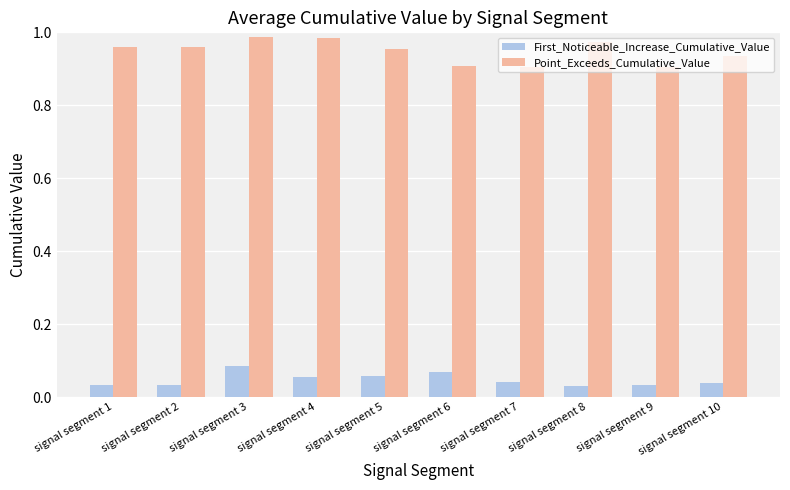

How many distinct data groups are displayed?

2